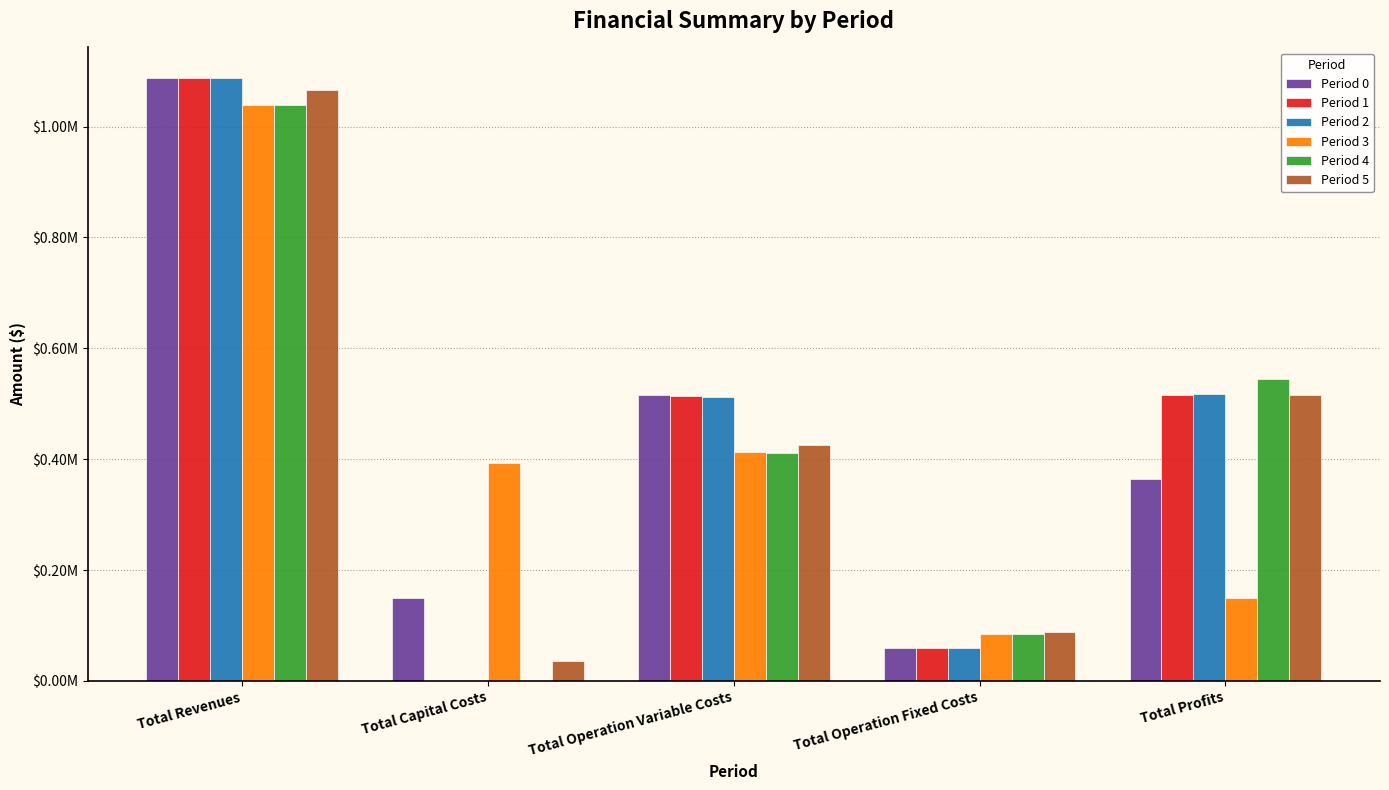

What are all the series names shown in the legend?

Period 0, Period 1, Period 2, Period 3, Period 4, Period 5